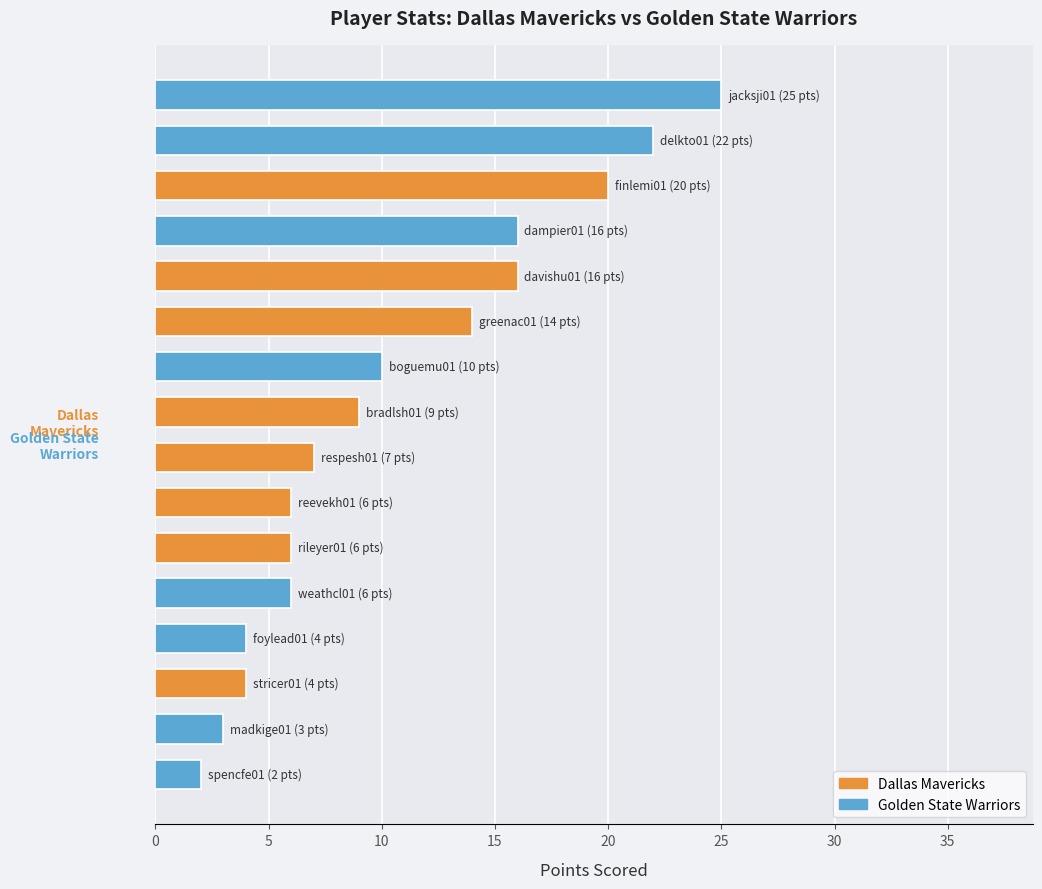

What is the greatest value displayed?

25